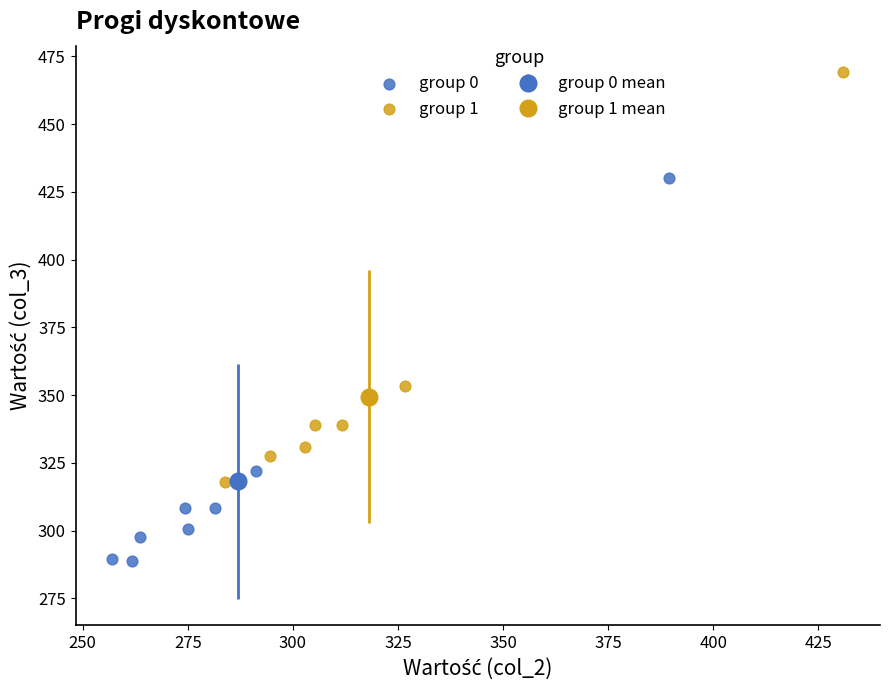

Which series contains the highest Y value?

group 1